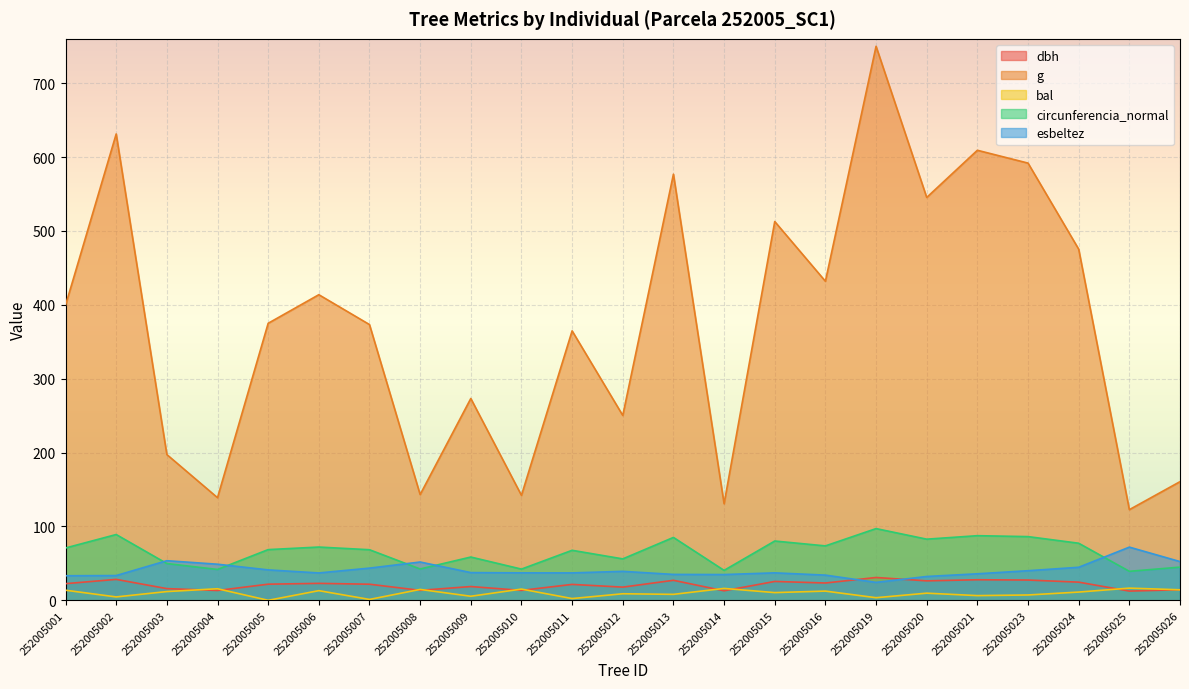

Reading right to left, list all the values displayed in this chart.

dbh: 252005026=14.3	252005025=12.5	252005024=24.6	252005023=27.4	252005021=27.9	252005020=26.4	252005019=30.9	252005016=23.4	252005015=25.6	252005014=12.9	252005013=27.1	252005012=17.9	252005011=21.6	252005010=13.4	252005009=18.6	252005008=13.5	252005007=21.8	252005006=22.9	252005005=21.9	252005004=13.3	252005003=15.8	252005002=28.4	252005001=22.6
g: 252005026=160.6	252005025=122.7	252005024=475.3	252005023=591.8	252005021=609.2	252005020=545.3	252005019=749.9	252005016=431.9	252005015=512.7	252005014=130.7	252005013=576.8	252005012=250.2	252005011=364.7	252005010=142.1	252005009=273.2	252005008=143.1	252005007=373.2	252005006=413.7	252005005=375.0	252005004=138.9	252005003=197.3	252005002=631.2	252005001=399.4
bal: 252005026=14.2	252005025=16.5	252005024=11.2	252005023=7.2	252005021=6.4	252005020=9.7	252005019=3.5	252005016=12.5	252005015=10.4	252005014=16.1	252005013=8.1	252005012=8.9	252005011=2.4	252005010=15.2	252005009=5.5	252005008=14.8	252005007=1.2	252005006=13.1	252005005=0.0	252005004=15.7	252005003=11.8	252005002=4.6	252005001=13.7
circunferencia_normal: 252005026=44.9	252005025=39.3	252005024=77.3	252005023=86.2	252005021=87.5	252005020=82.8	252005019=97.1	252005016=73.7	252005015=80.3	252005014=40.5	252005013=85.1	252005012=56.1	252005011=67.7	252005010=42.2	252005009=58.6	252005008=42.4	252005007=68.5	252005006=72.1	252005005=68.6	252005004=41.8	252005003=49.8	252005002=89.1	252005001=70.8
esbeltez: 252005026=52.5	252005025=72.0	252005024=44.7	252005023=40.1	252005021=35.9	252005020=32.3	252005019=24.3	252005016=34.1	252005015=37.2	252005014=34.9	252005013=35.1	252005012=39.2	252005011=37.1	252005010=37.2	252005009=37.5	252005008=51.9	252005007=43.6	252005006=37.0	252005005=41.2	252005004=48.9	252005003=53.6	252005002=33.5	252005001=33.3